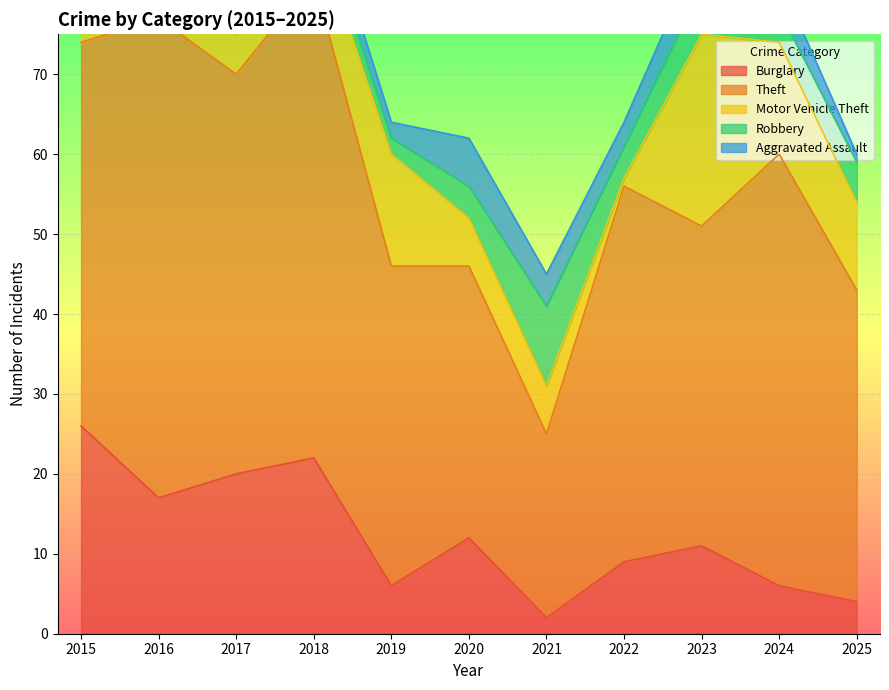

The Theft series shows 58 at 2025. True or false?

False